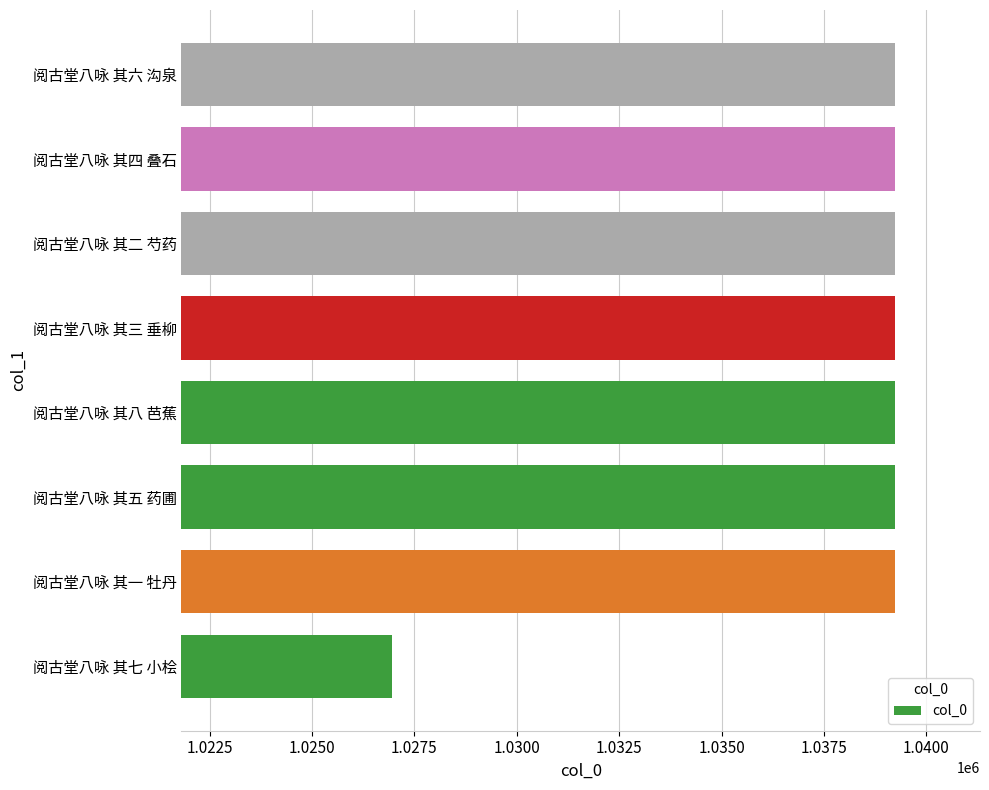

What is the minimum value shown in the chart?

1026949